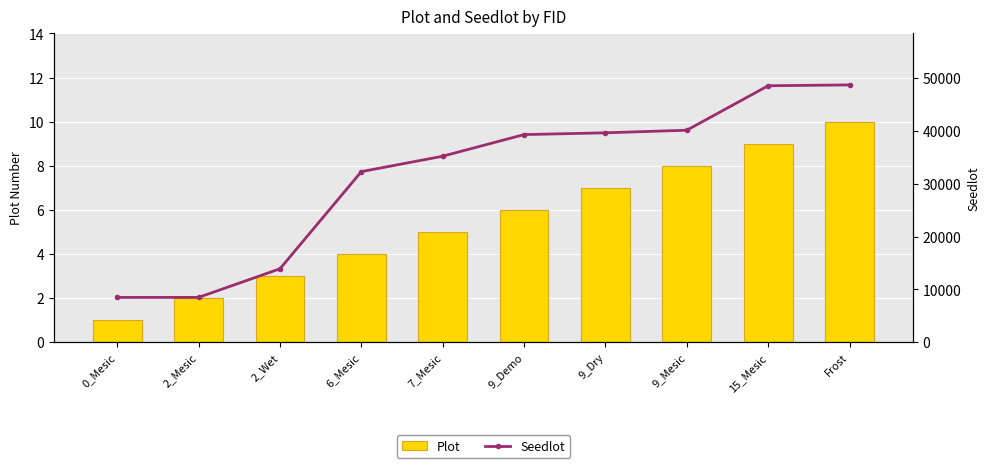

What is the minimum value shown in the chart?

1